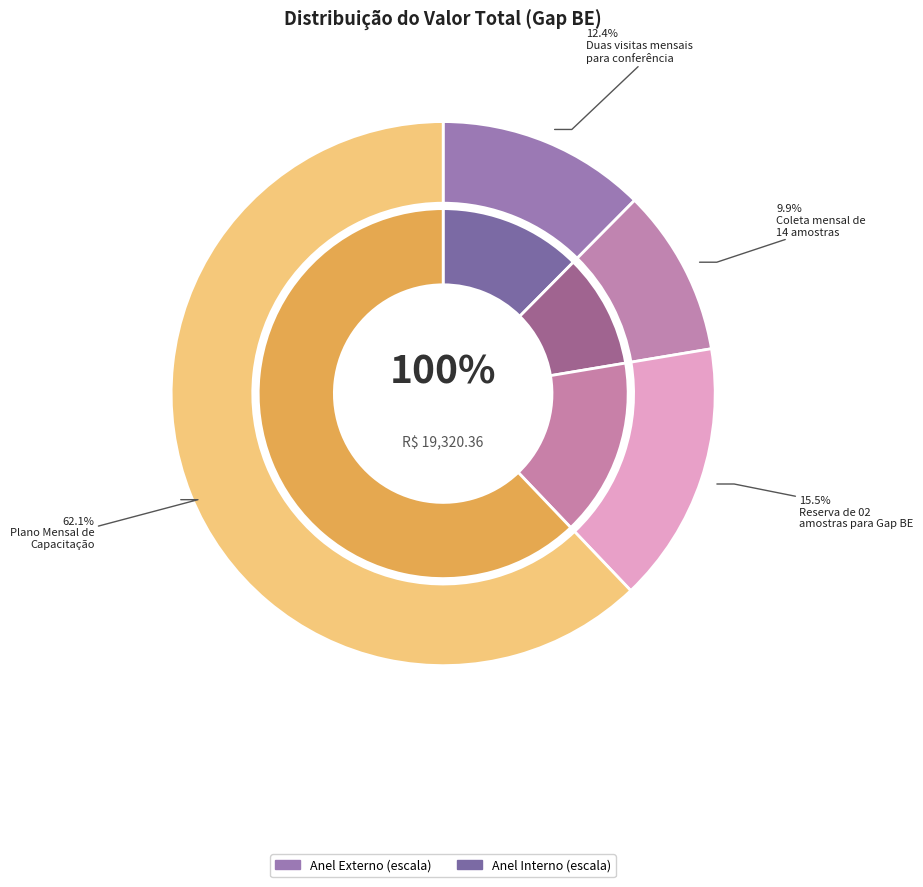

Rank the categories by value from highest to lowest.

Plano Mensal de
Capacitação, Reserva de 02
amostras para Gap BE, Duas visitas mensais
para conferência, Coleta mensal de
14 amostras